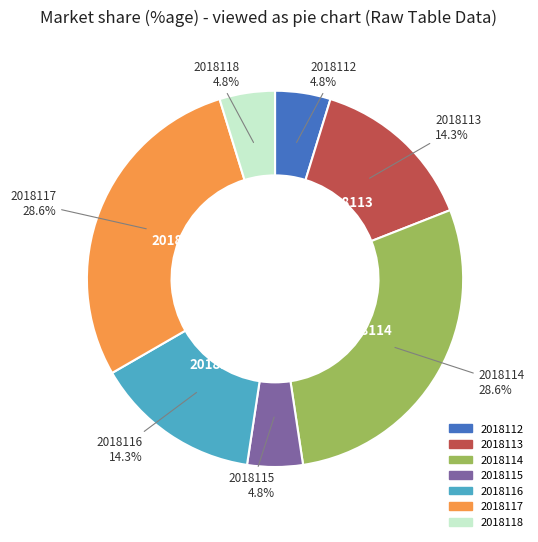

To the nearest percent, what is the average slice percentage?

14%